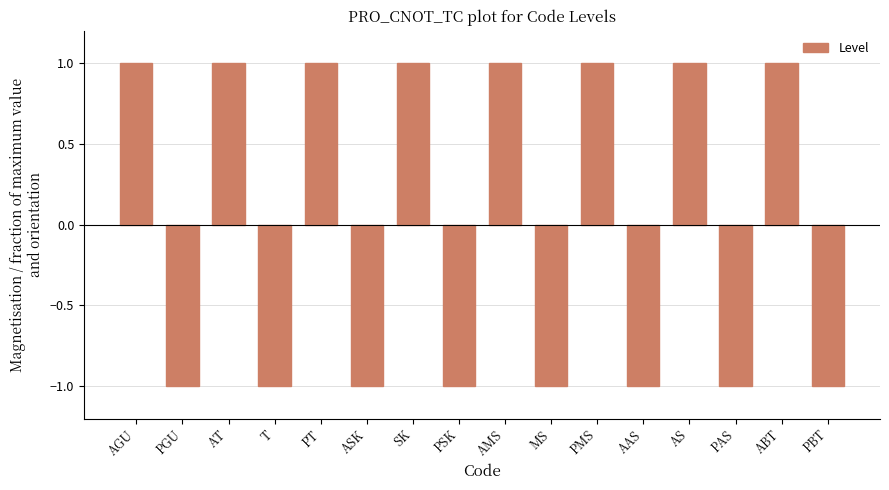

What is the value of the 7th bar from the left?

1